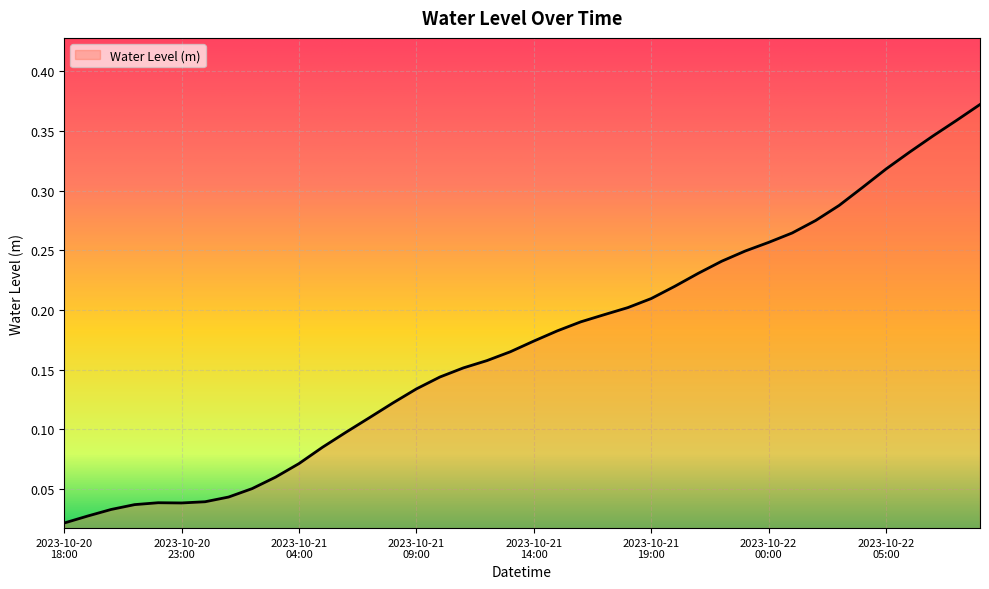

Rank the categories by value from highest to lowest.

2023-10-22 09:00, 2023-10-22 08:00, 2023-10-22 07:00, 2023-10-22 06:00, 2023-10-22 05:00, 2023-10-22 04:00, 2023-10-22 03:00, 2023-10-22 02:00, 2023-10-22 01:00, 2023-10-22 00:00, 2023-10-21 23:00, 2023-10-21 22:00, 2023-10-21 21:00, 2023-10-21 20:00, 2023-10-21 19:00, 2023-10-21 18:00, 2023-10-21 17:00, 2023-10-21 16:00, 2023-10-21 15:00, 2023-10-21 14:00, 2023-10-21 13:00, 2023-10-21 12:00, 2023-10-21 11:00, 2023-10-21 10:00, 2023-10-21 09:00, 2023-10-21 08:00, 2023-10-21 07:00, 2023-10-21 06:00, 2023-10-21 05:00, 2023-10-21 04:00, 2023-10-21 03:00, 2023-10-21 02:00, 2023-10-21 01:00, 2023-10-21 00:00, 2023-10-20 22:00, 2023-10-20 23:00, 2023-10-20 21:00, 2023-10-20 20:00, 2023-10-20 19:00, 2023-10-20 18:00